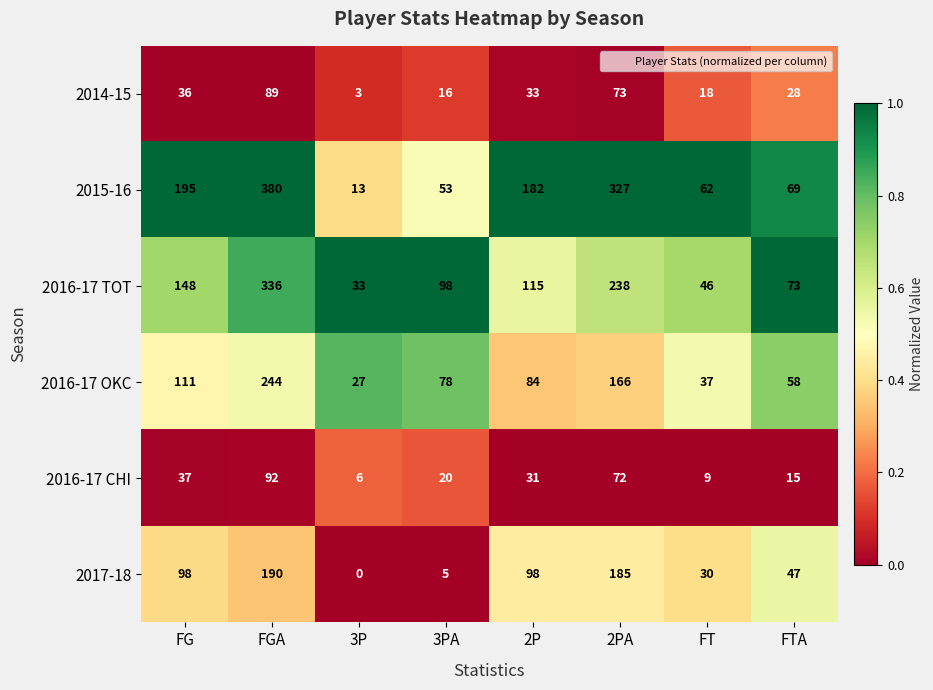

True or false: 2015-16 has a value of 62 at FT.

True